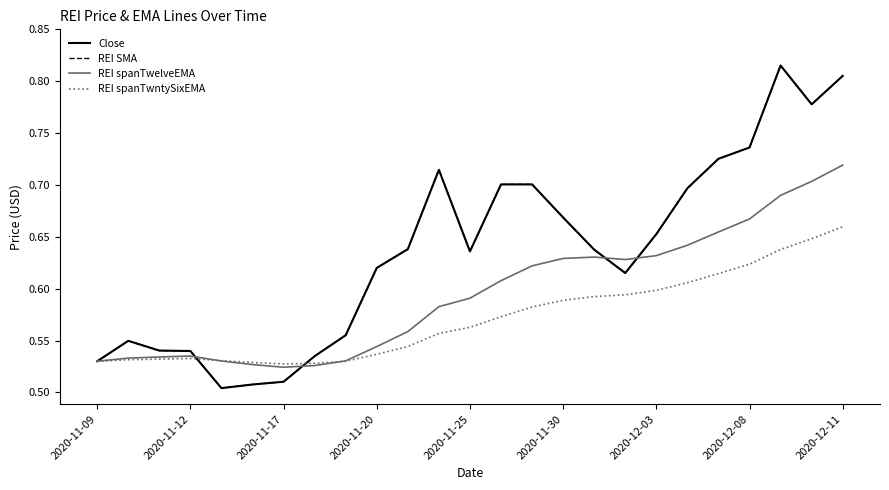

Which series has the widest spread of values?

Close